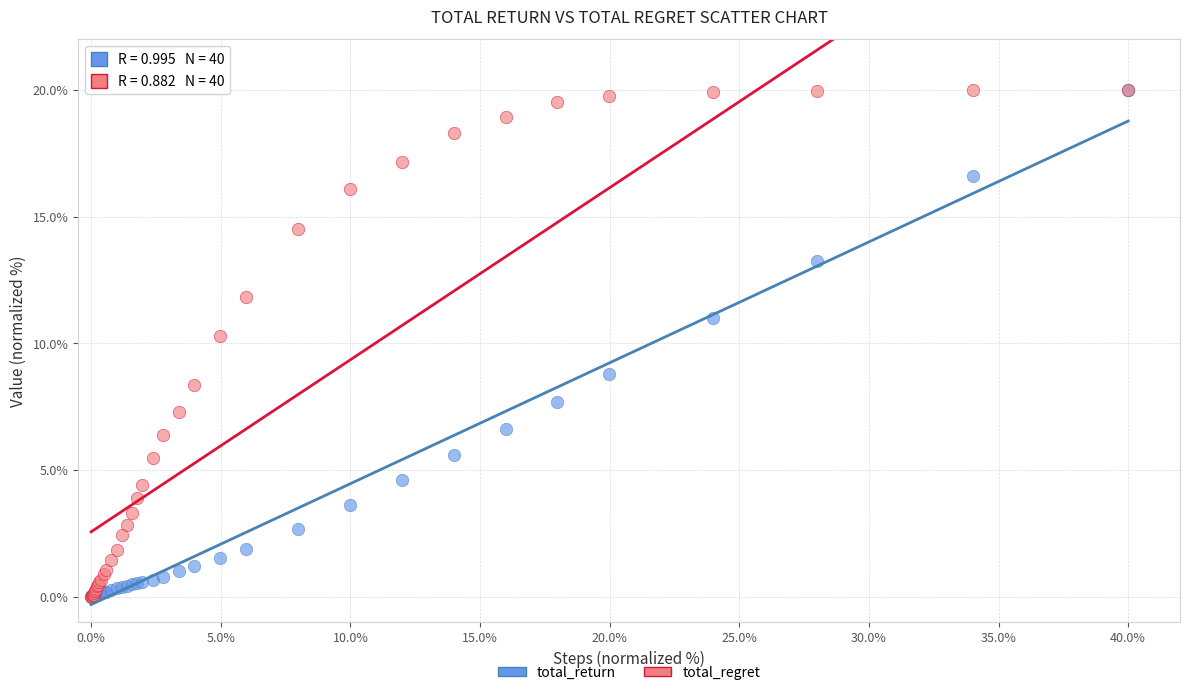

What are all the series names shown in the legend?

total_return, total_regret